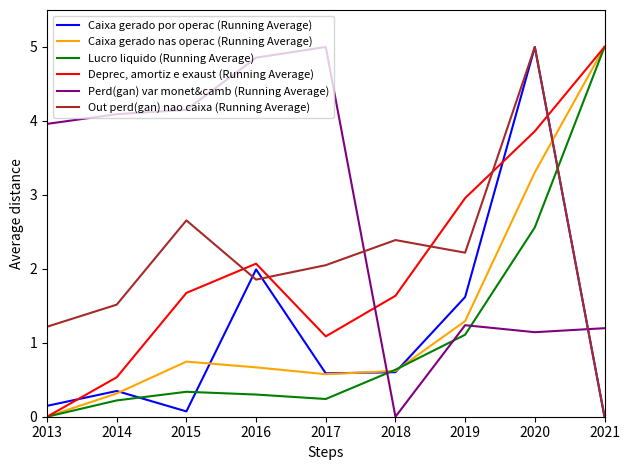

What is the sum of all Lucro liquido (Running Average) values?

10.4